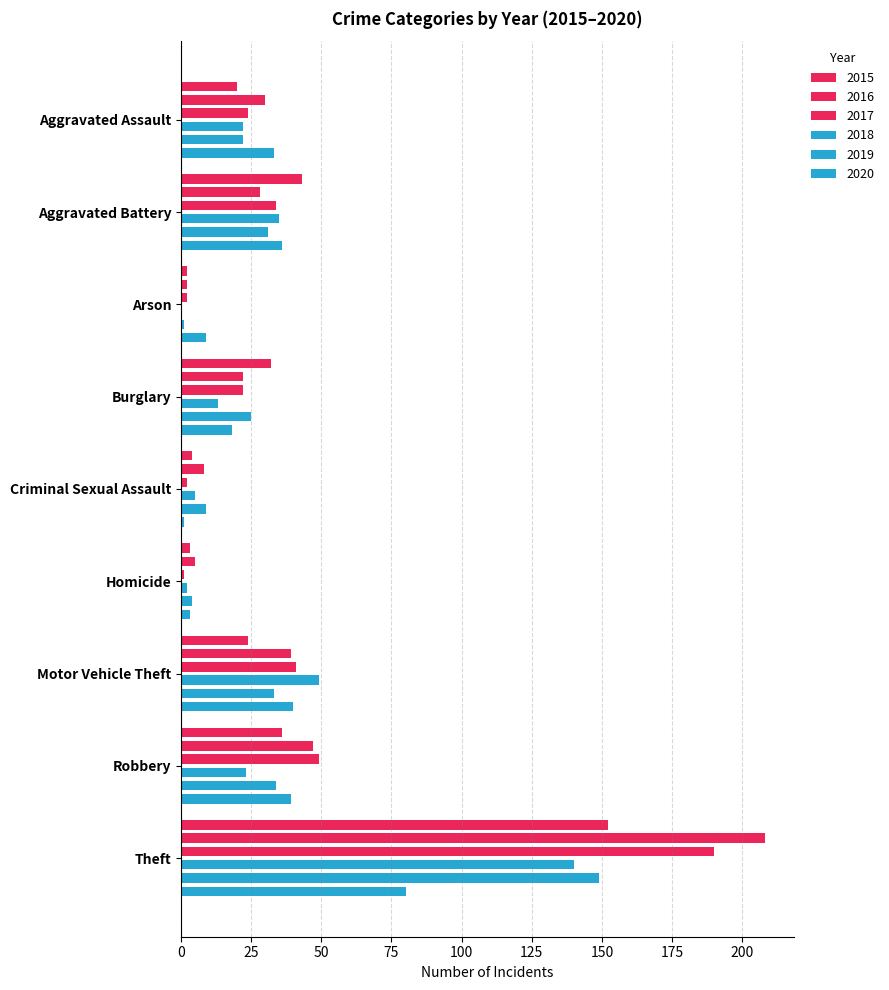

Which category has the highest value across all series?

Theft